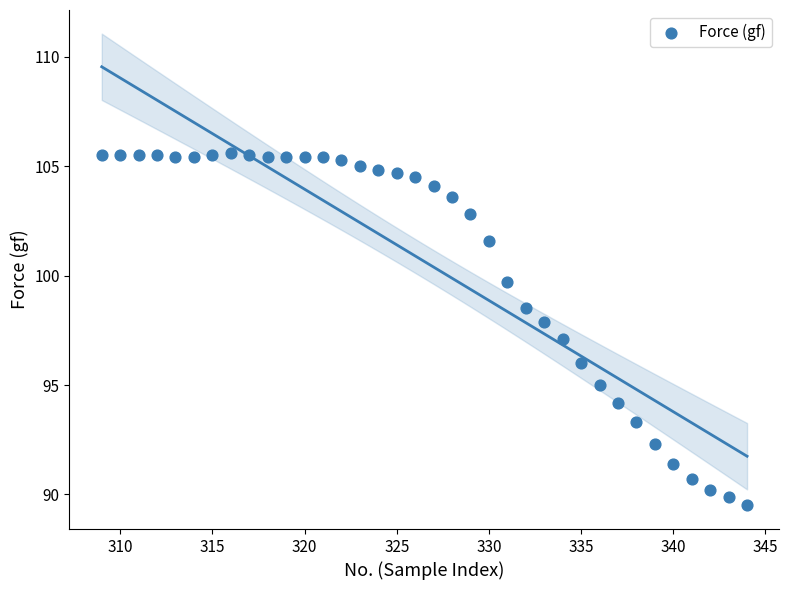

What is the range of X values (max minus min)?

35.0